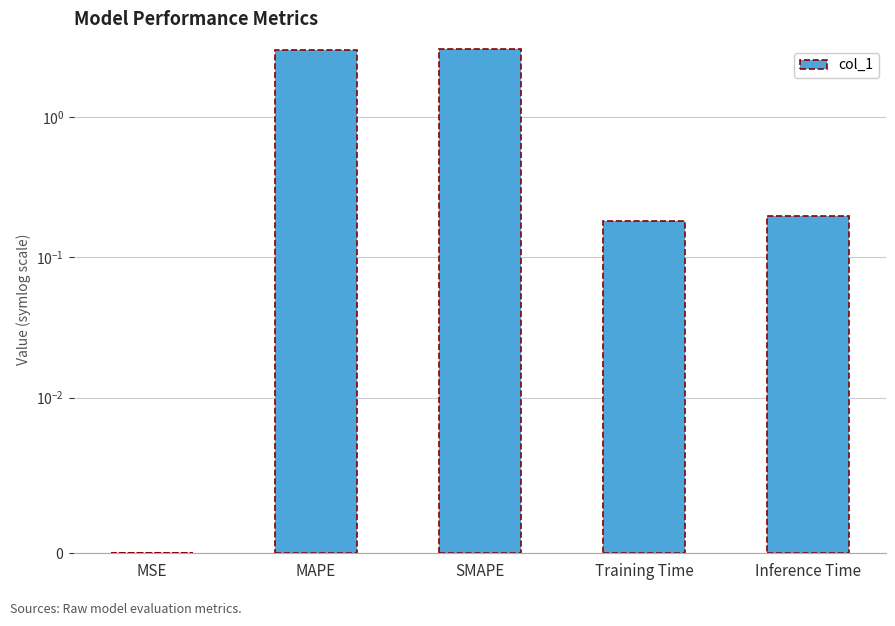

What is the average value?

1.3